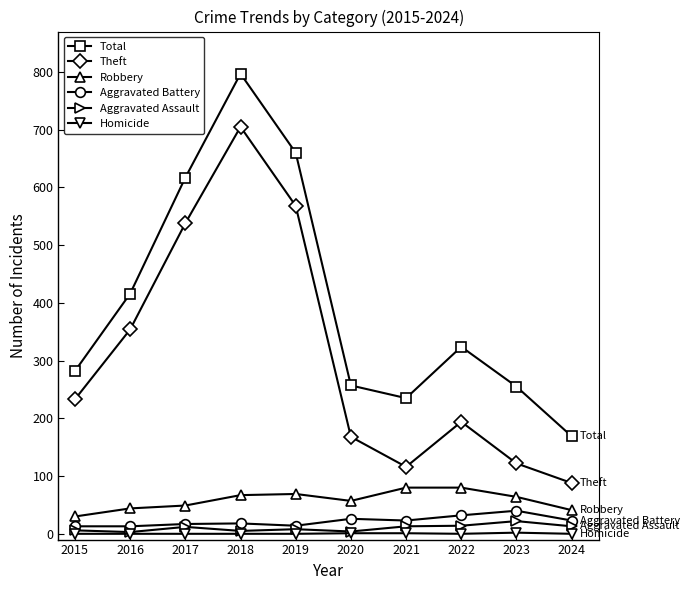

At which category is the sum across all series the highest?

2018